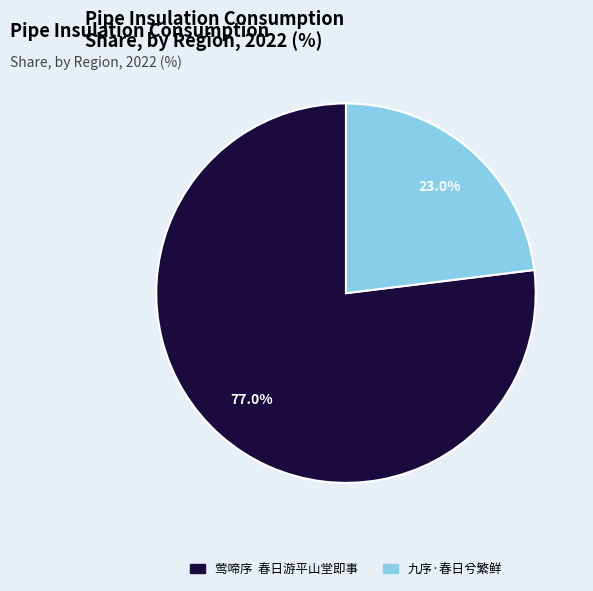

What is the ratio of the value at 九序·春日兮繁鲜 to the value at 莺啼序 春日游平山堂即事?

0.3